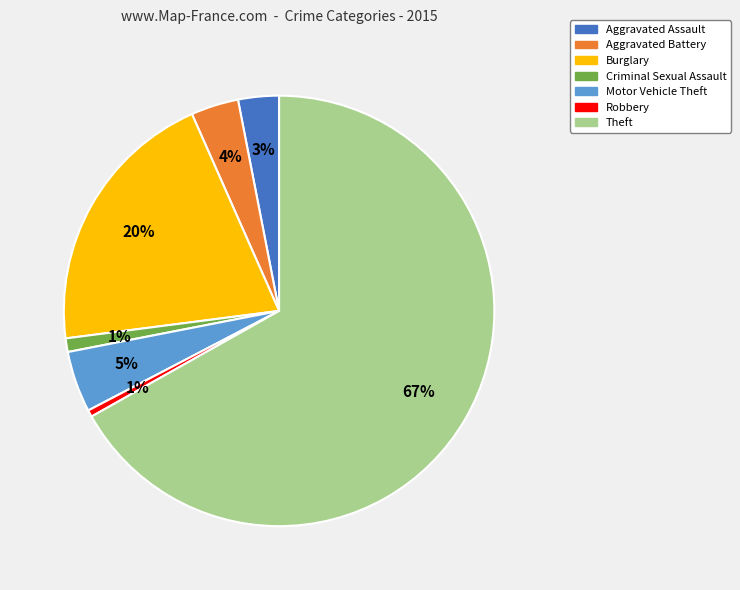

True or false: Burglary accounts for 30% of the total.

False